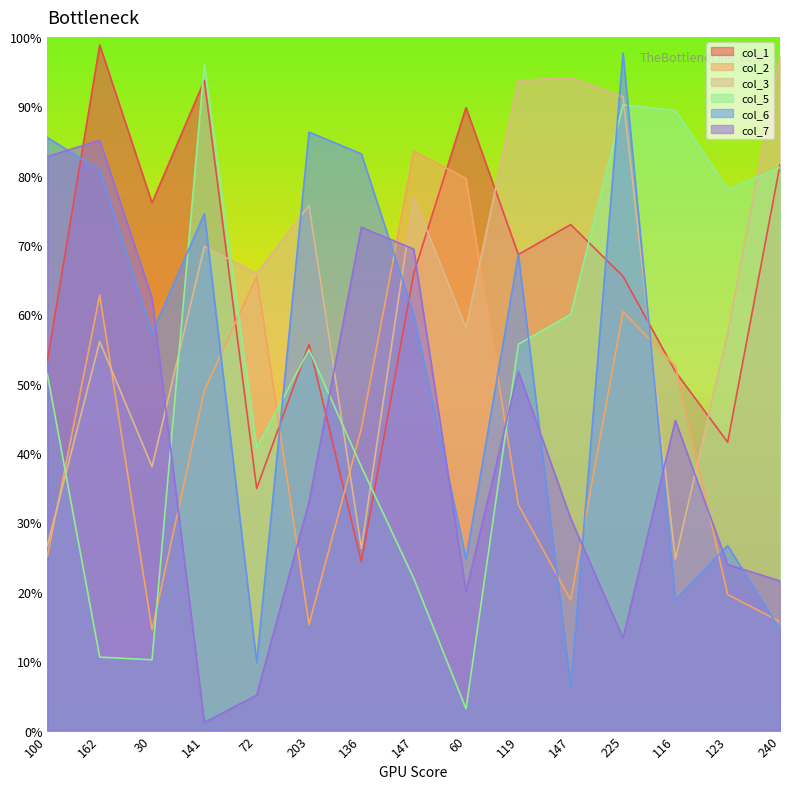

What are all the series names shown in the legend?

col_1, col_2, col_3, col_5, col_6, col_7